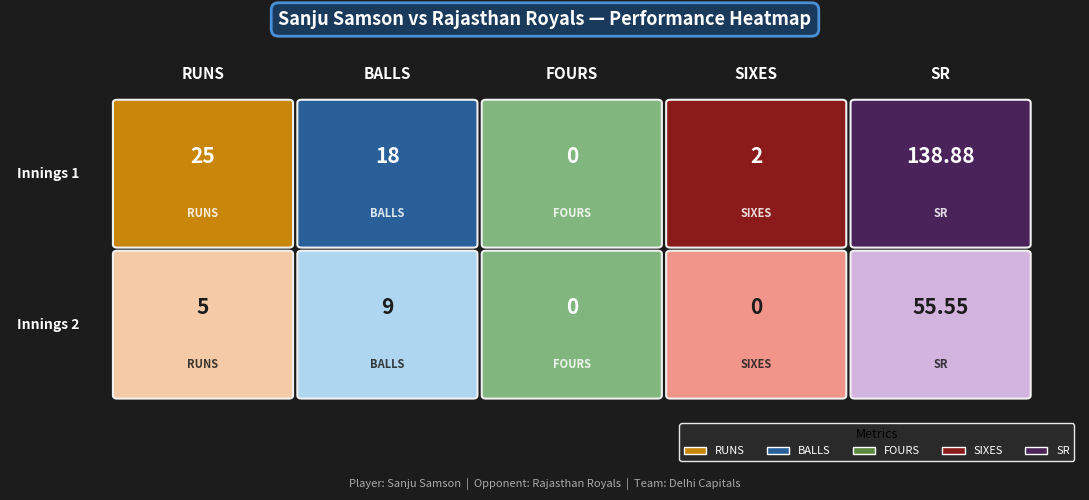

How many categories are shown in the chart?

5